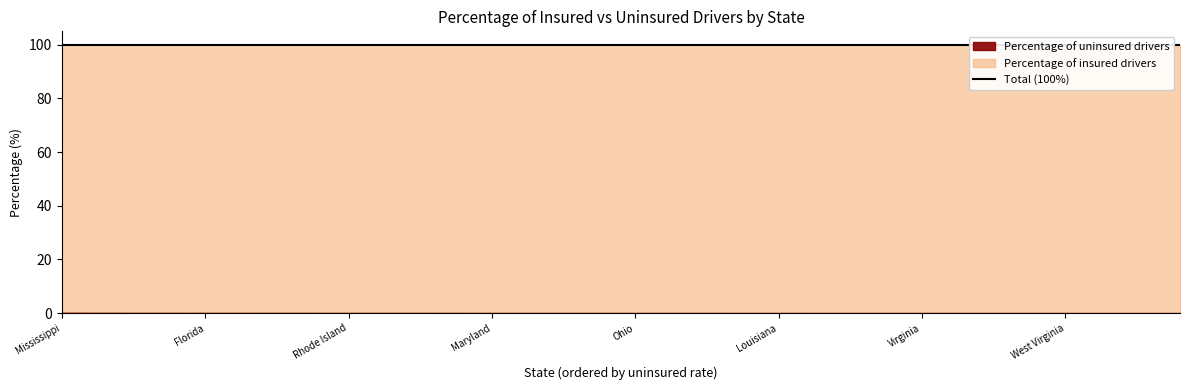

At Idaho, list the series in order from largest to smallest.

Percentage of insured drivers, Percentage of uninsured drivers